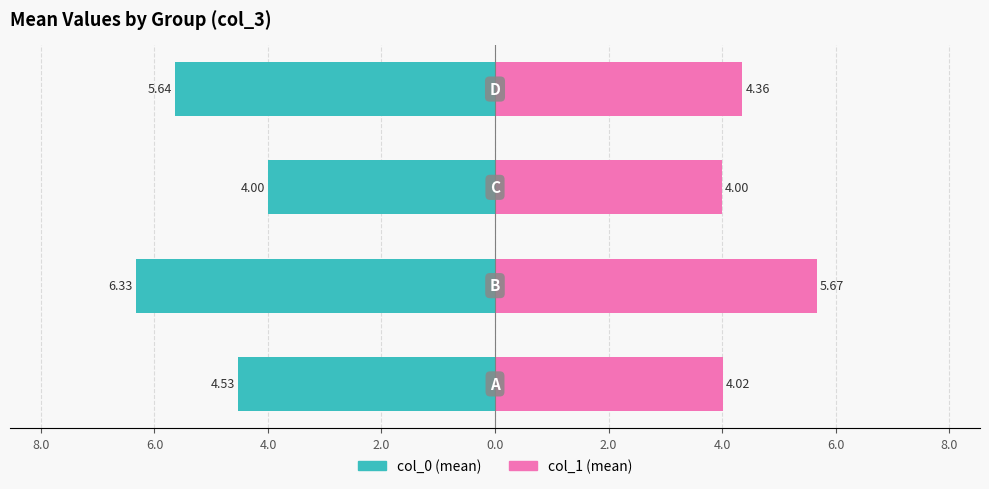

What is the difference between the highest and lowest values at 6.0?

8.0